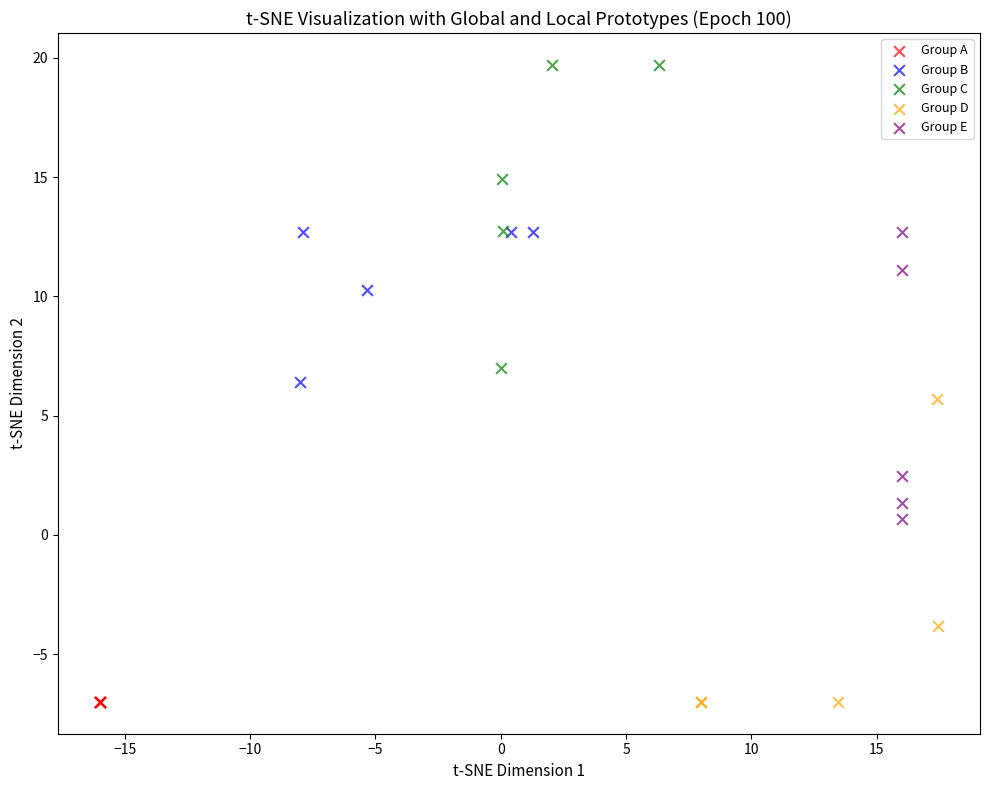

Which series contains the highest Y value?

Group C